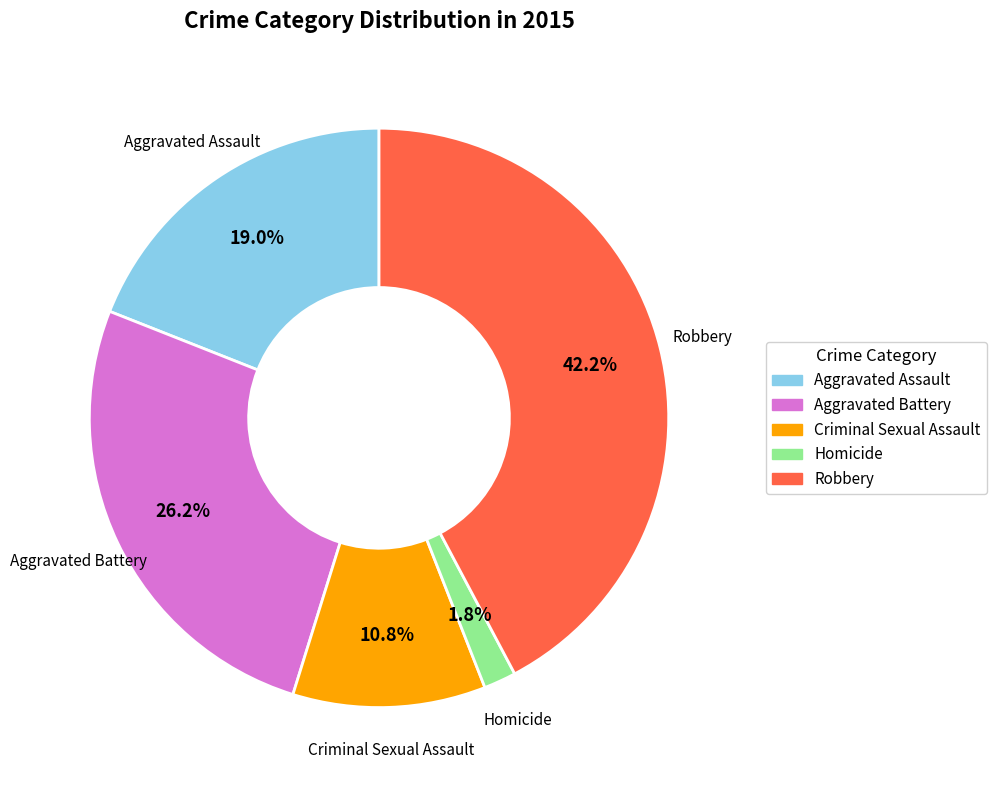

What is the smallest slice in the pie chart?

Homicide